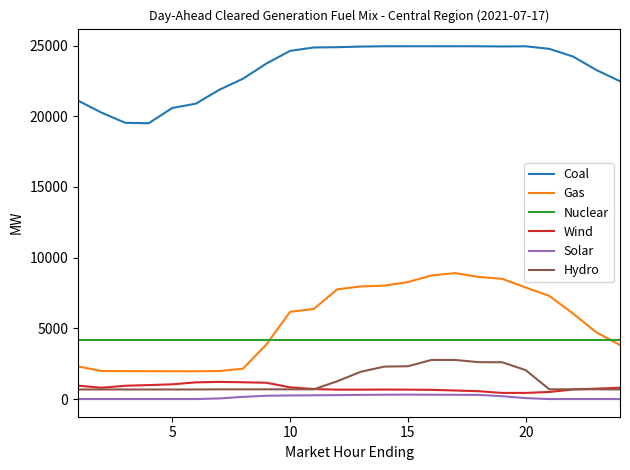

Which series has the widest spread of values?

Gas